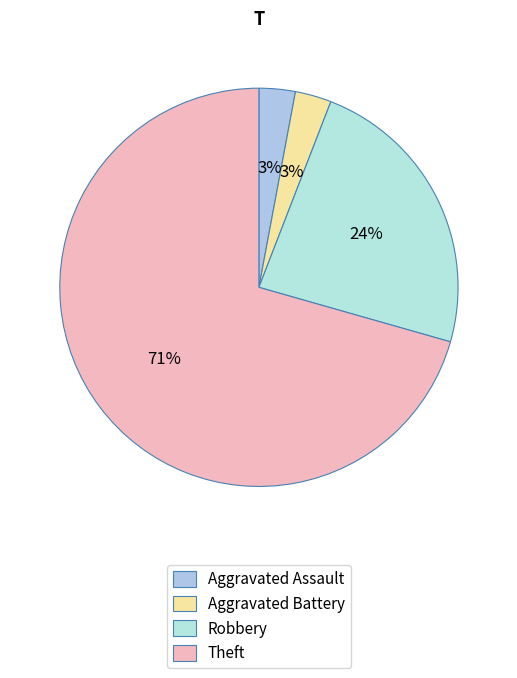

What percentage is the Aggravated Assault slice, to the nearest percent?

3%